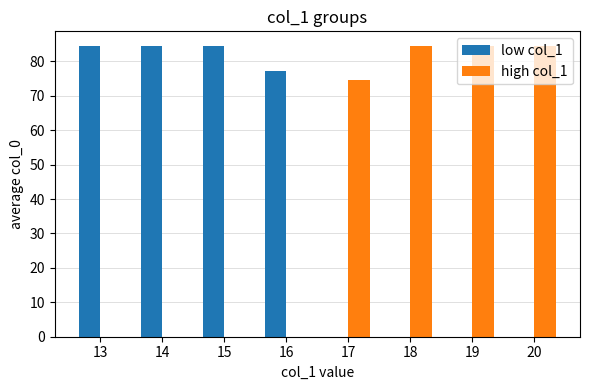

Is it true that low col_1 equals 0.0 at 17?

True